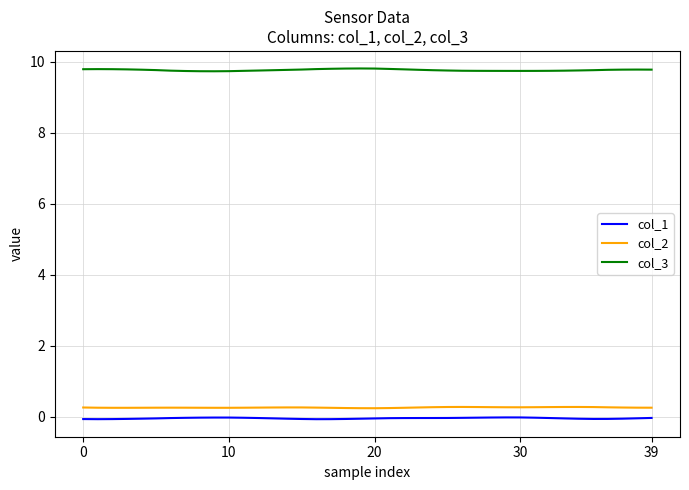

What is the highest value of the col_2 series?

0.3